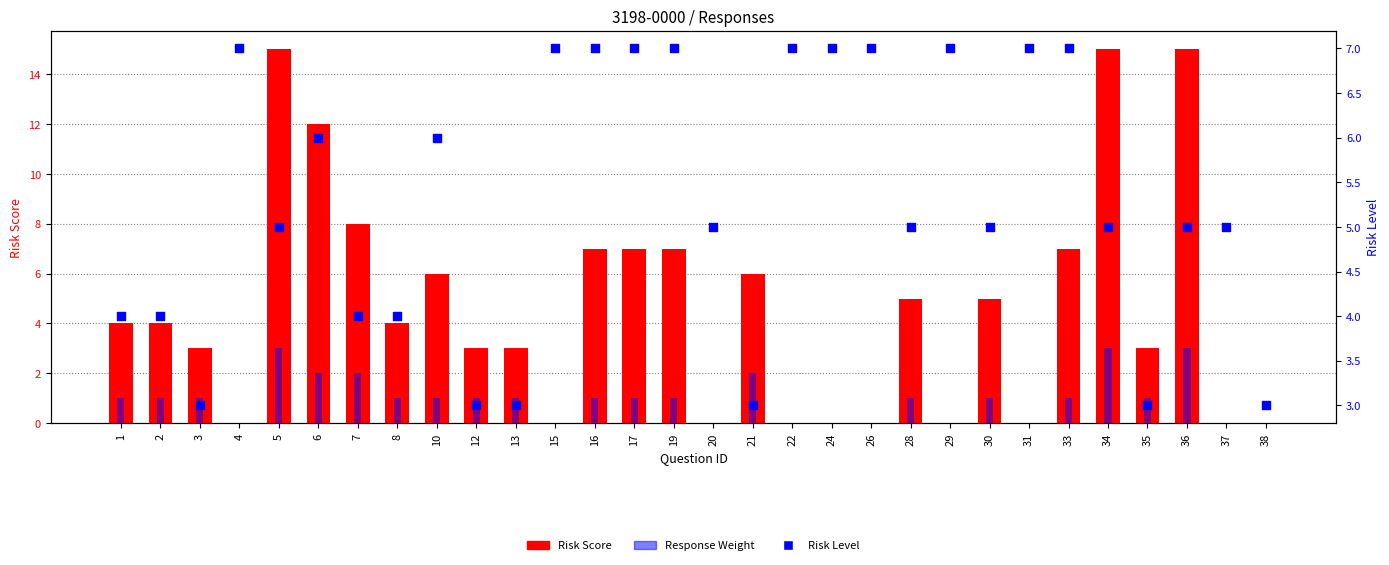

Which series contains the lowest Y value?

Risk Score